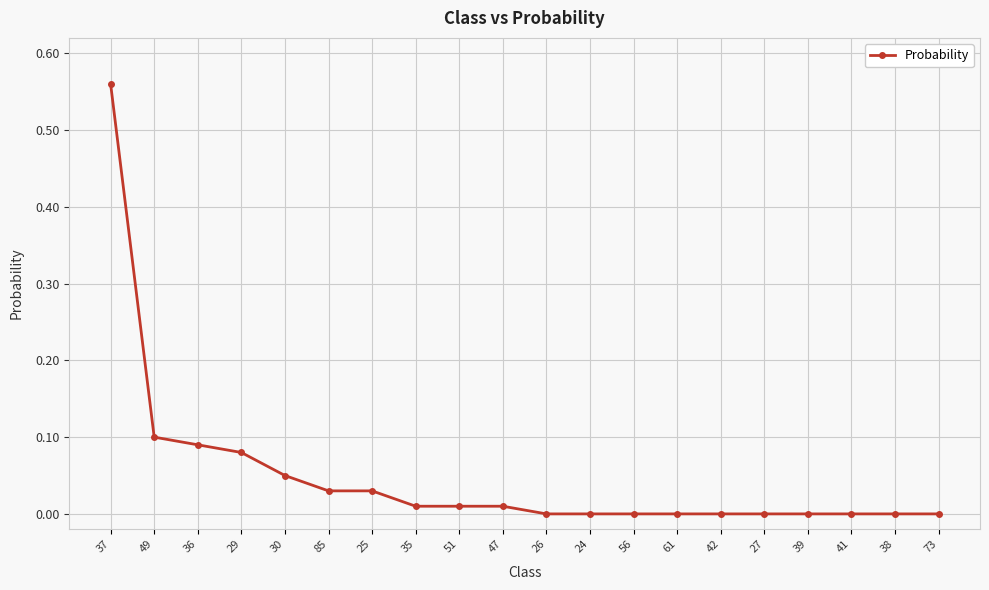

The value at 38 is -0.2. True or false?

False